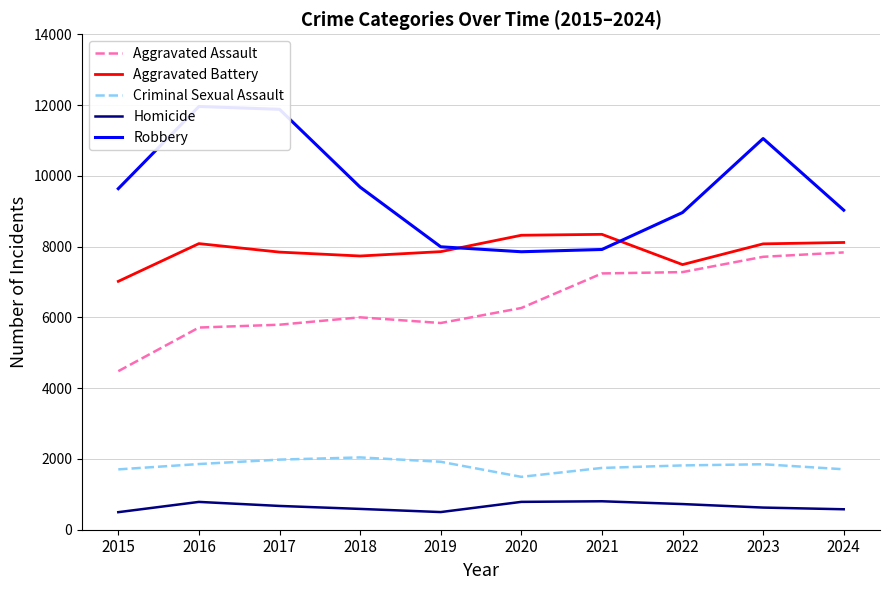

Reading left to right, list all the values displayed in this chart.

Aggravated Assault: 4480	5713	5793	6002	5841	6265	7242	7280	7712	7836
Aggravated Battery: 7019	8085	7845	7735	7858	8321	8347	7492	8078	8117
Criminal Sexual Assault: 1705	1856	1981	2043	1920	1494	1746	1817	1850	1708
Homicide: 496	786	672	588	499	787	804	725	626	578
Robbery: 9638	11960	11880	9681	7995	7855	7919	8963	11054	9030